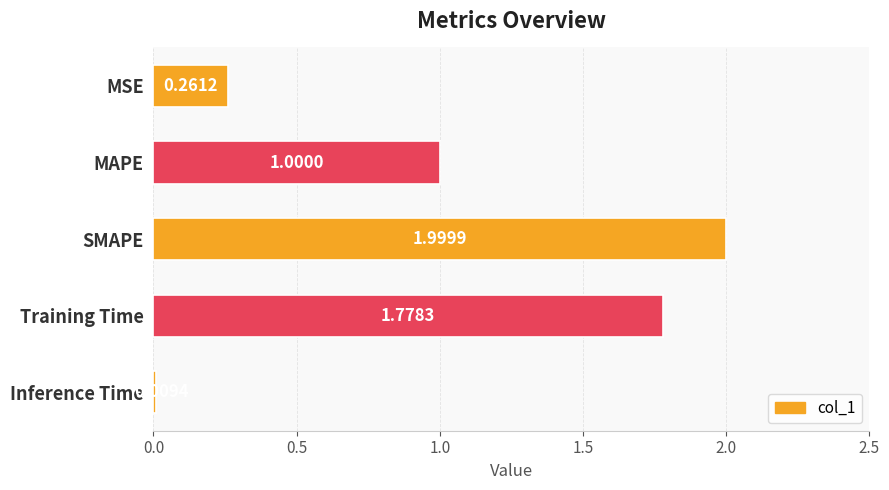

What is the label of the 4th bar from the top?

Training Time